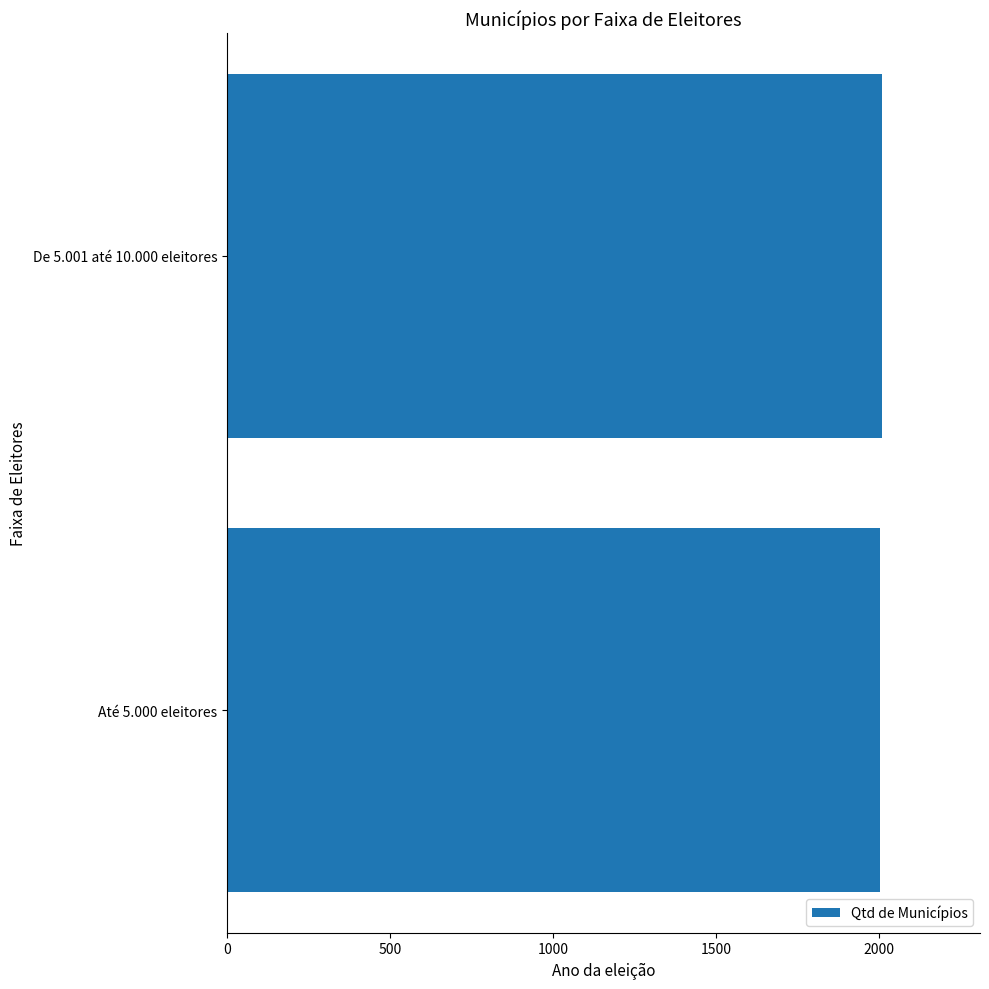

How many values are between 2004 and 2008?

2